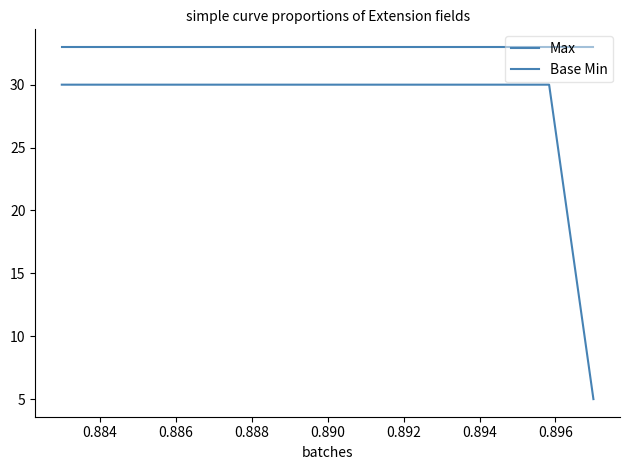

How many categories are shown in the chart?

13